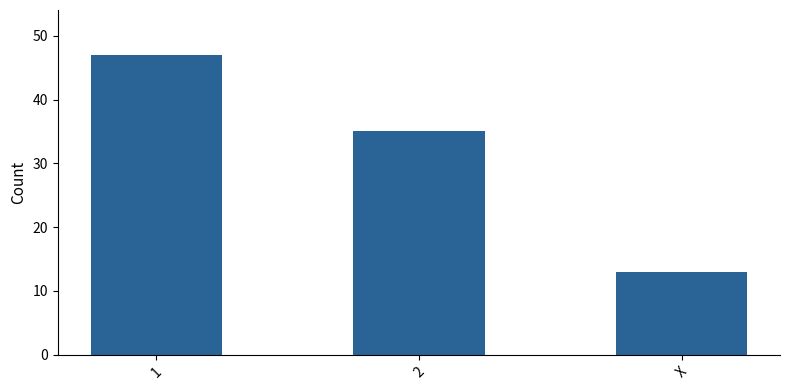

Reading left to right, what are all the values shown in this chart?

1=47	2=35	X=13